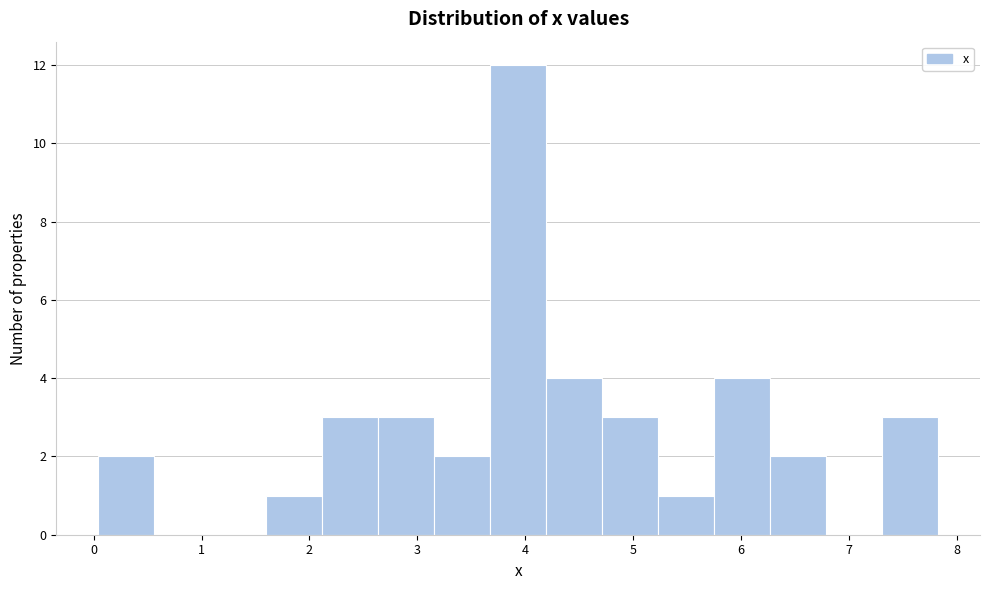

Which range on the x-axis has the tallest bar?

3.7 to 4.2